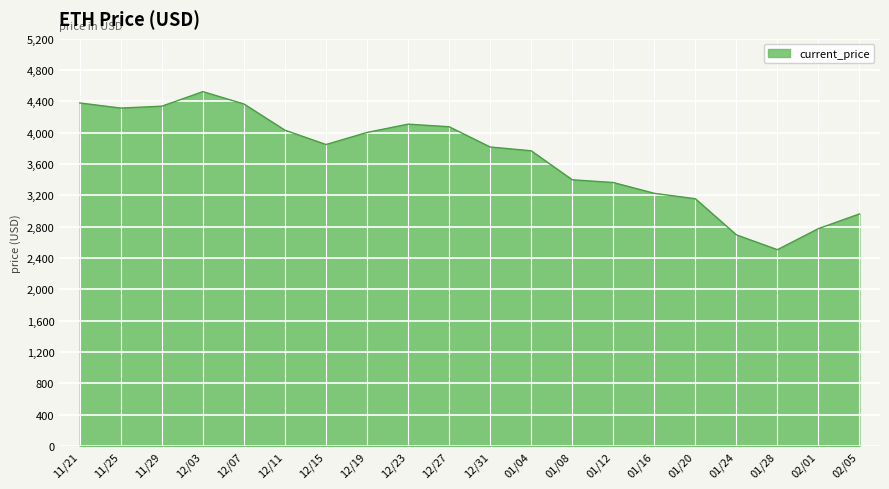

Is it true that the value at 01/16 is 1878.1?

False